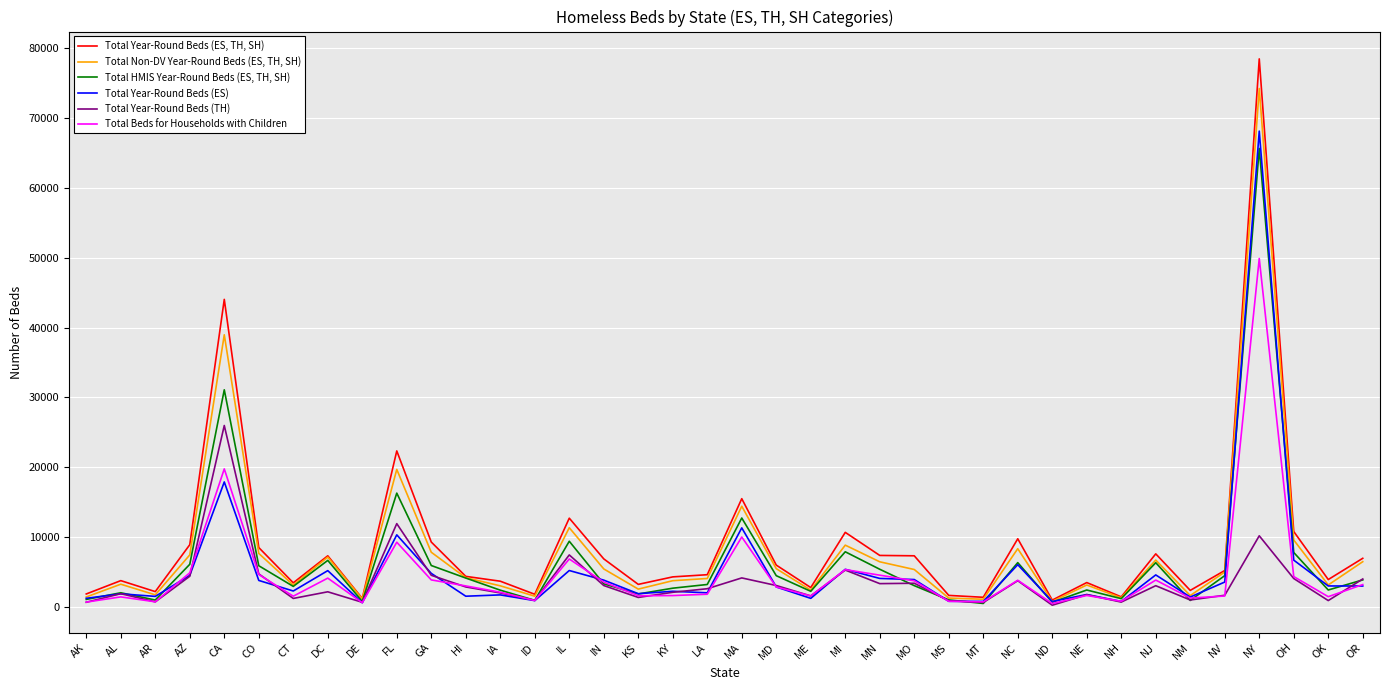

What is the highest value of the Total Year-Round Beds (ES) series?

68152